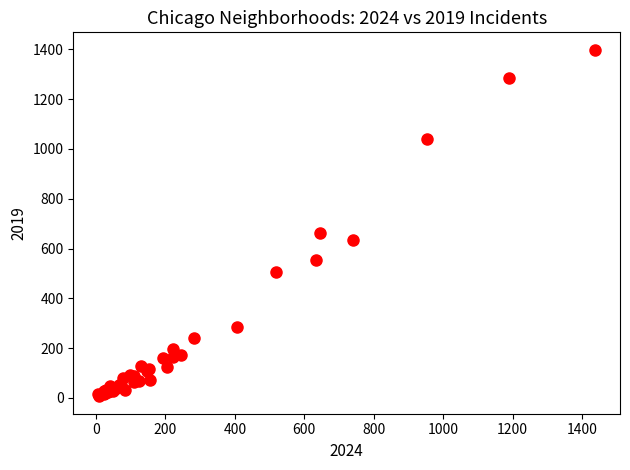

What Y value in the scatter plot is closest to 702?

661